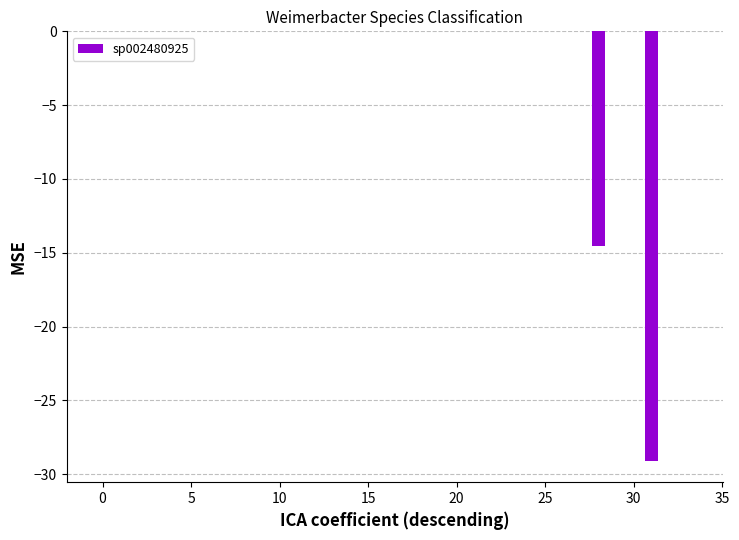

What is the sum of all values?

-43.6